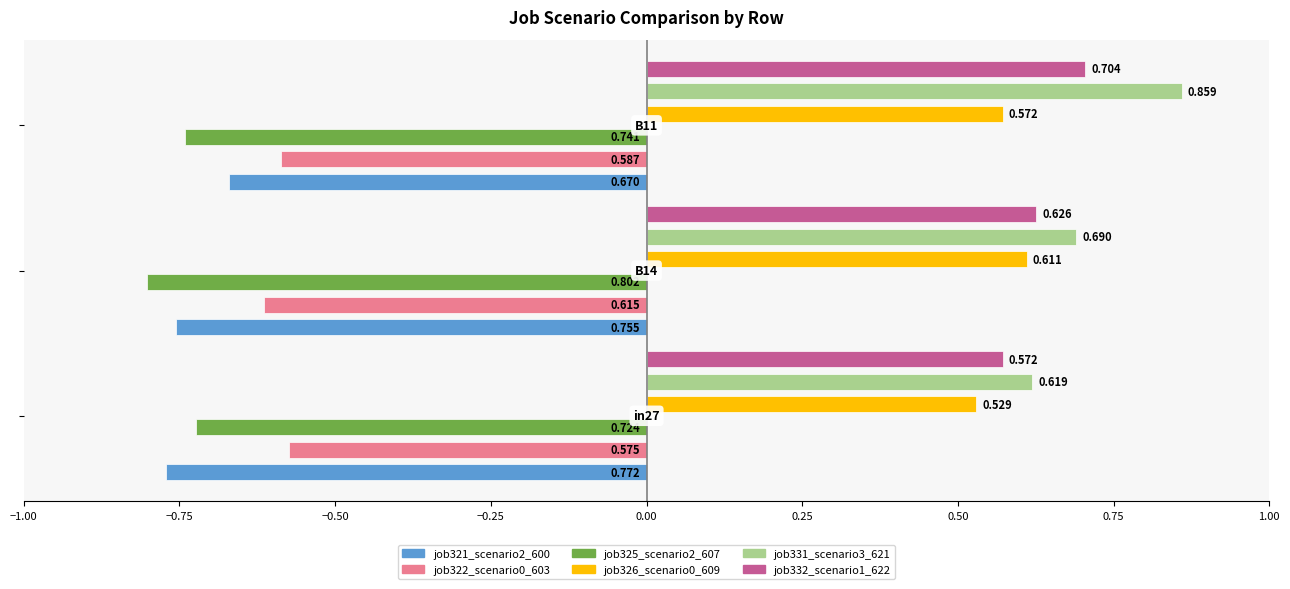

What is the greatest value displayed?

0.9